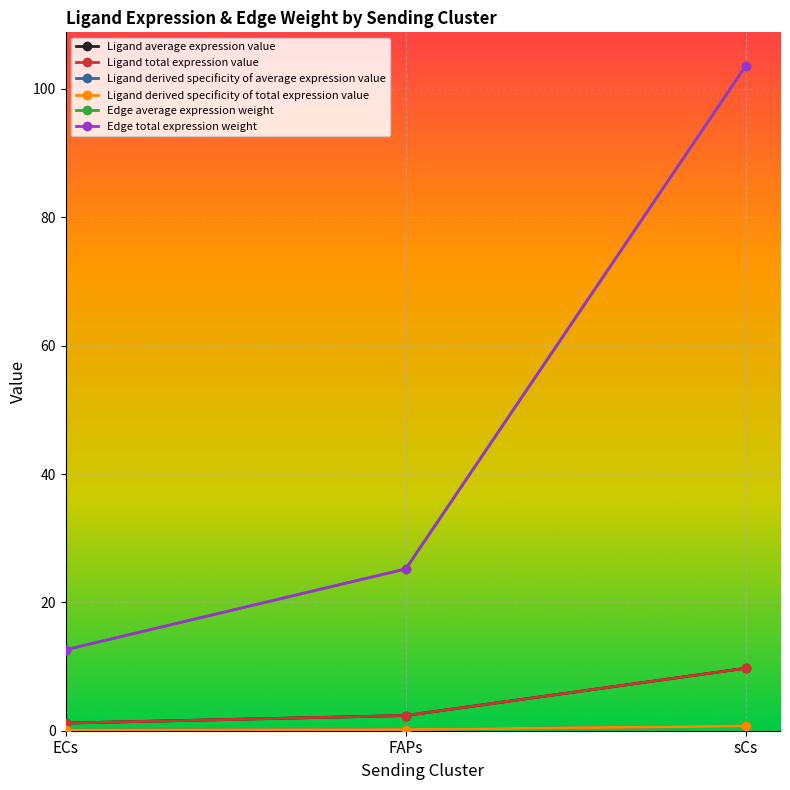

Does the chart have visible grid lines?

Yes